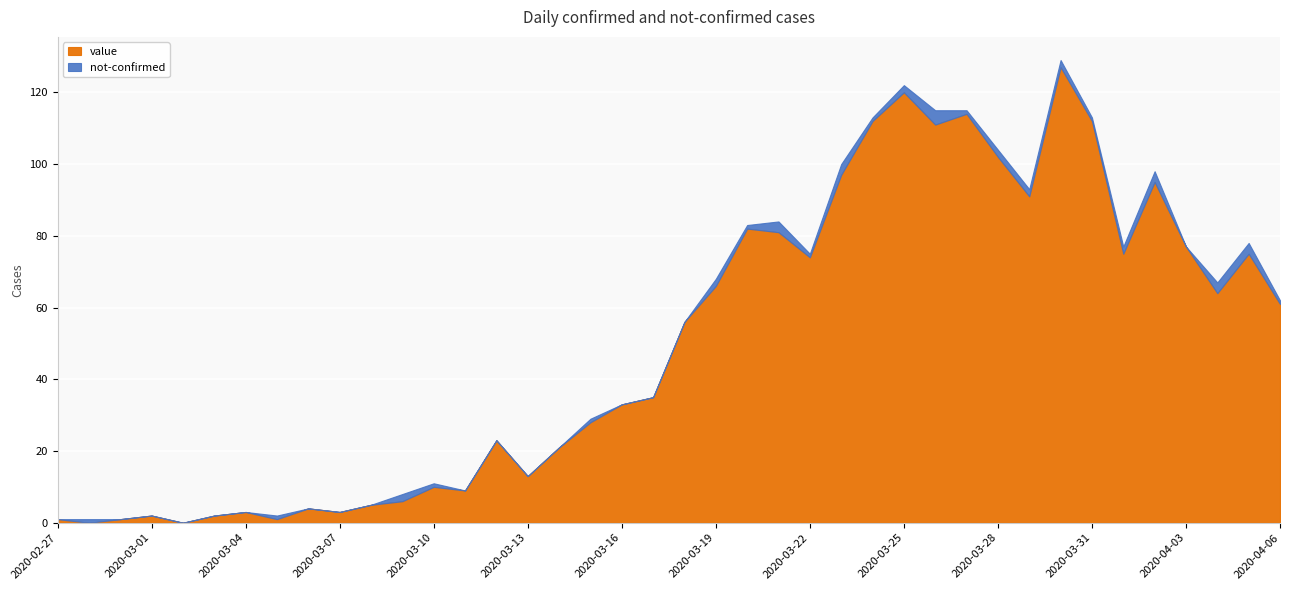

Rank the series at 2020-02-27 from lowest to highest value.

not-confirmed, value